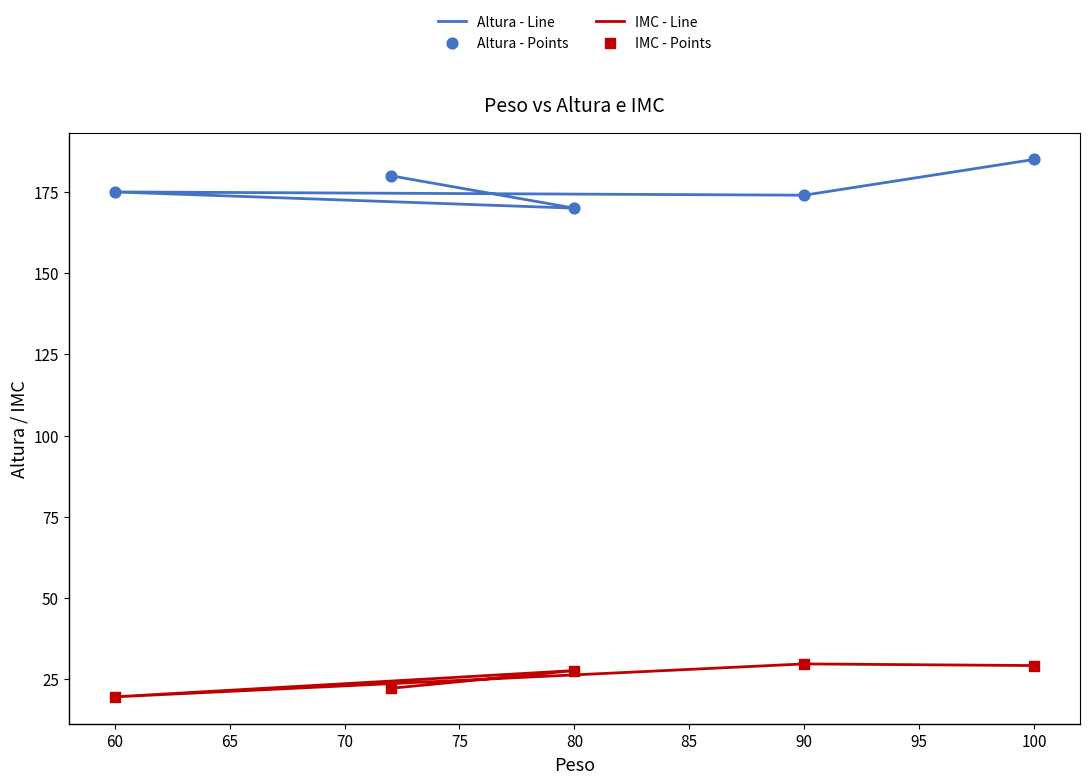

Which series has the largest Y range (max minus min)?

Altura - Line